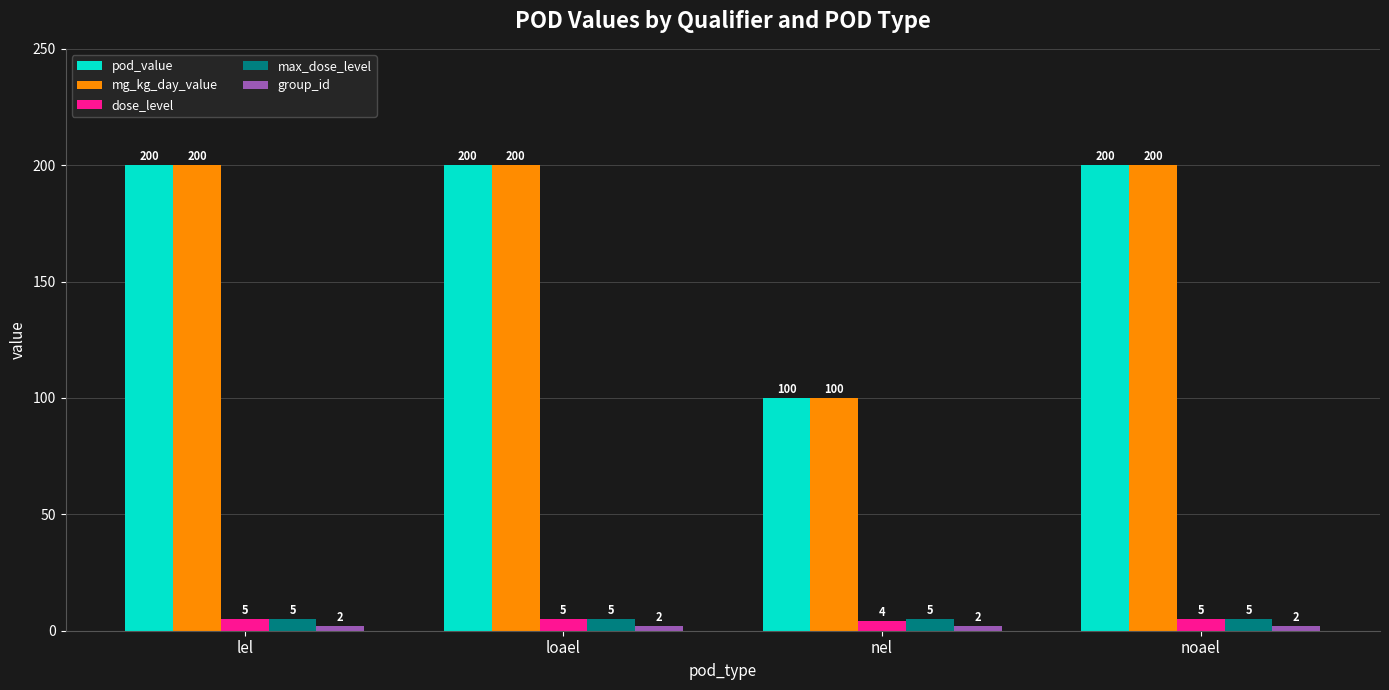

What is the maximum value shown in the chart?

200